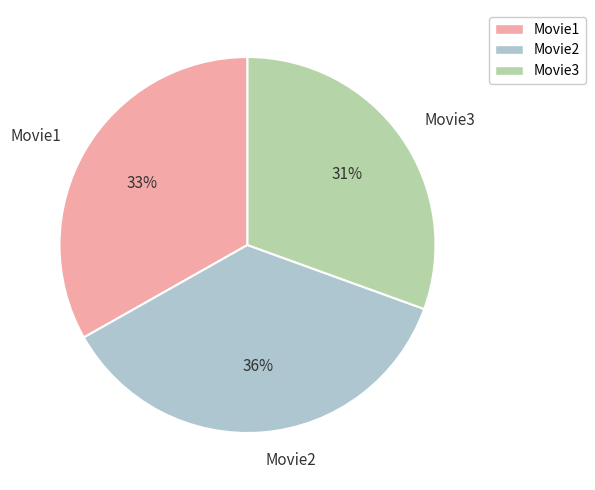

To the nearest percent, what percentage of the pie is Movie2?

36%